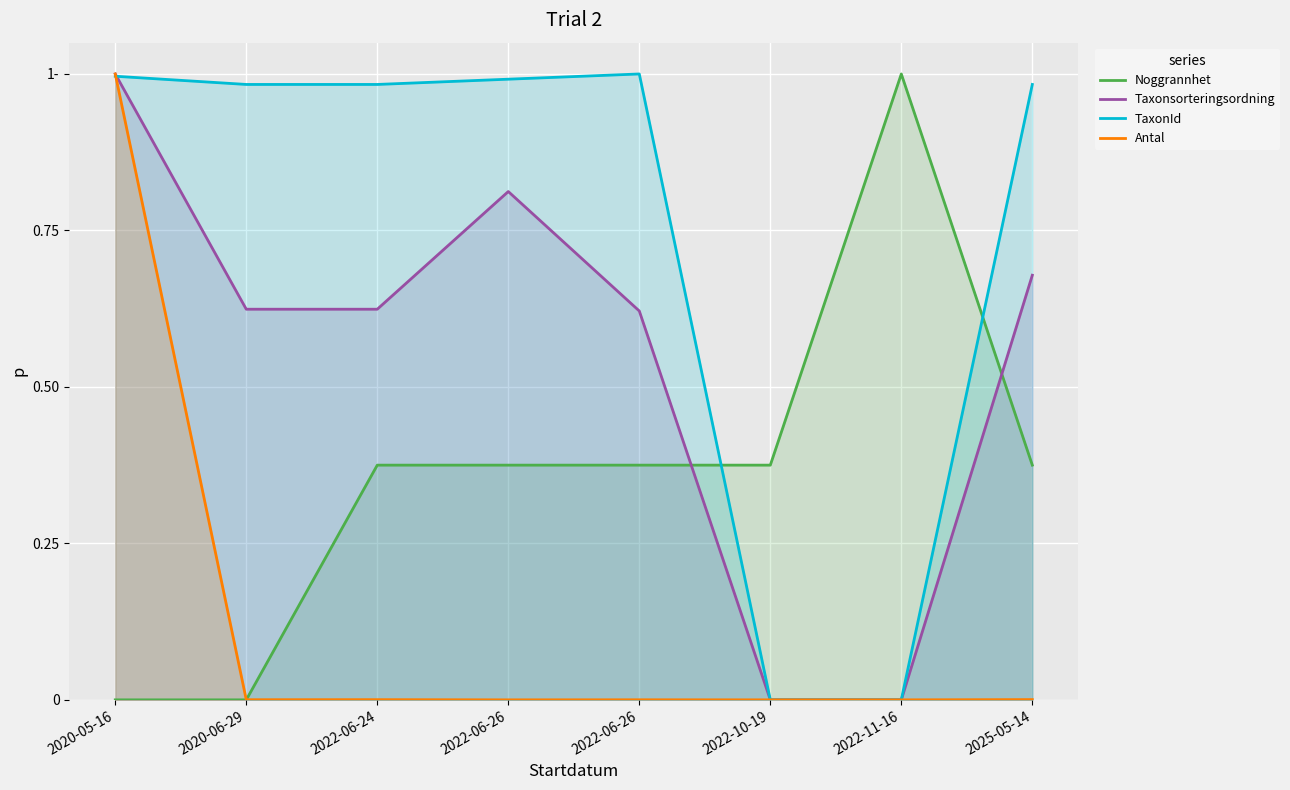

True or false: Antal and TaxonId intersect in this chart.

True